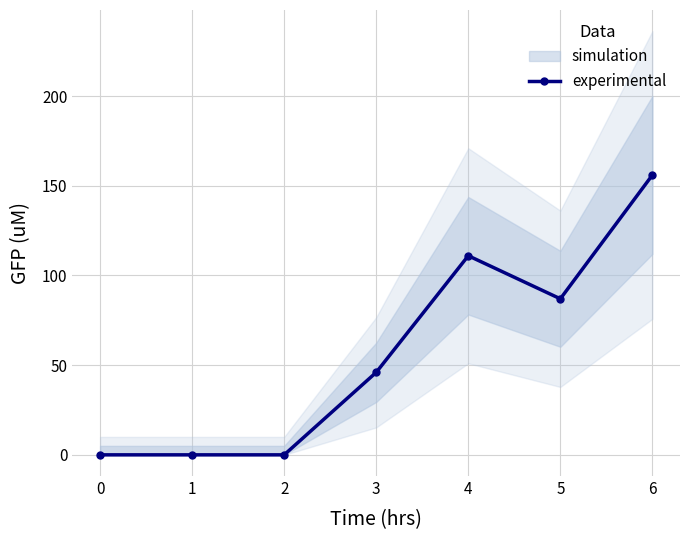

What is the value of the experimental point at the 4th from the left?

46